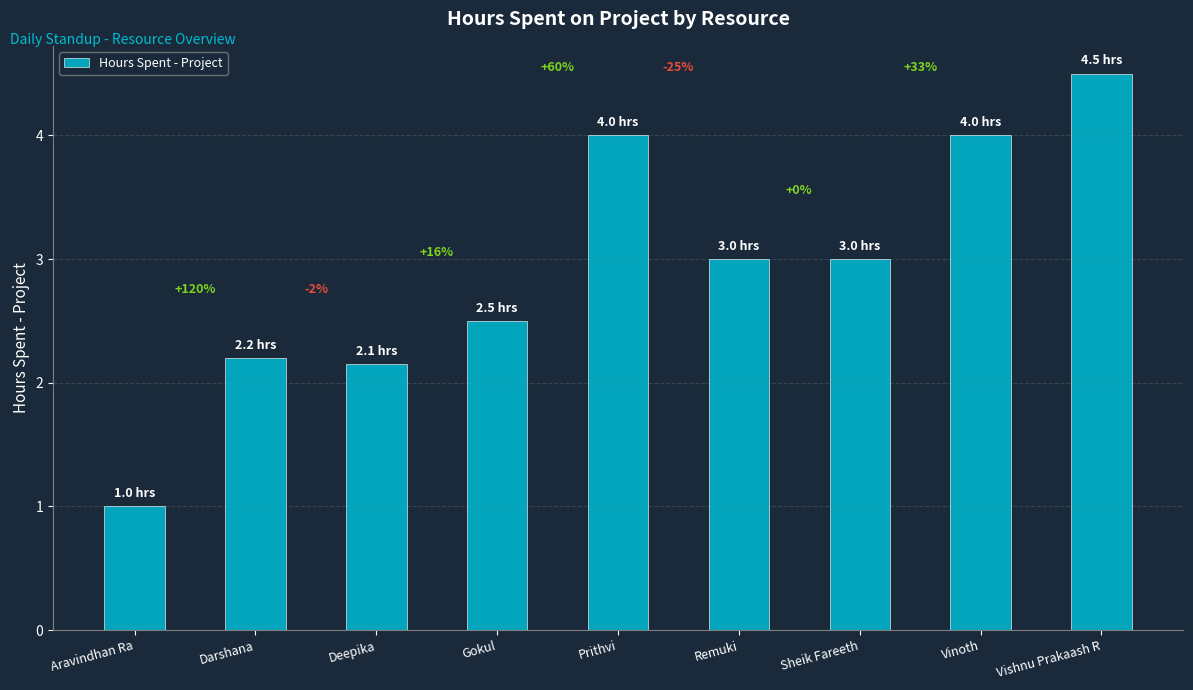

Are the bars grouped side by side (vs. stacked)?

No